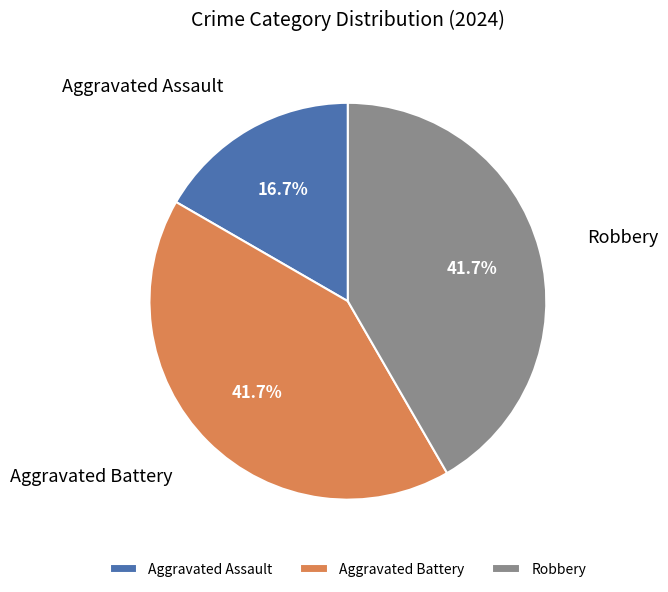

What is the smallest slice in the pie chart?

Aggravated Assault